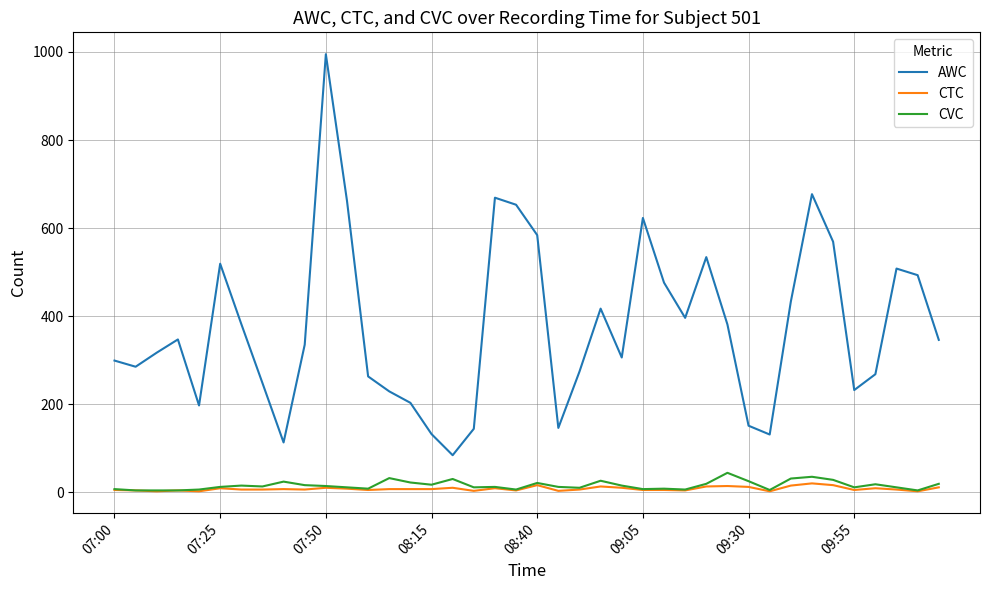

Which series has the largest range (max minus min)?

AWC